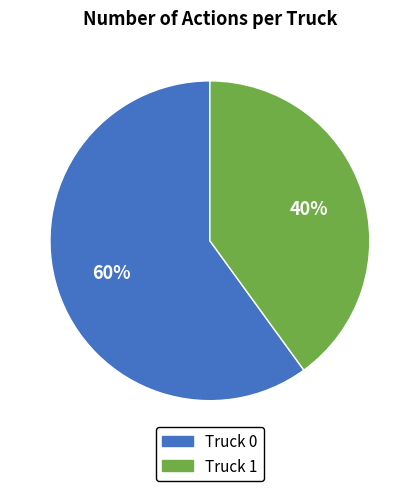

Which category has the biggest portion of the pie?

Truck 0